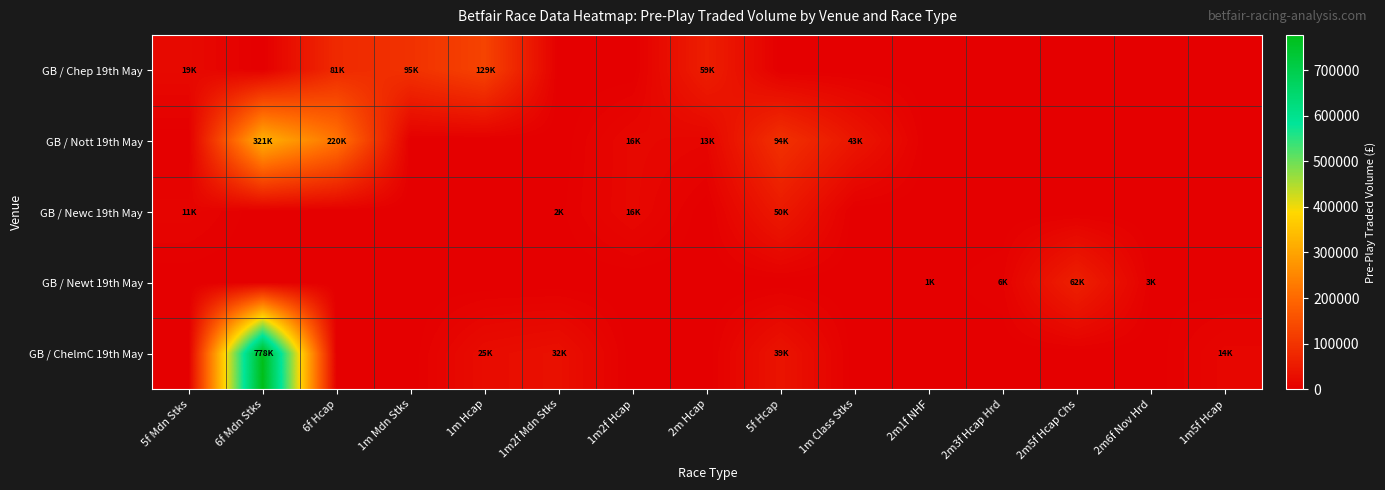

List the series in order of their peak value, highest first.

GB / ChelmC 19th May, GB / Nott 19th May, GB / Chep 19th May, GB / Newt 19th May, GB / Newc 19th May